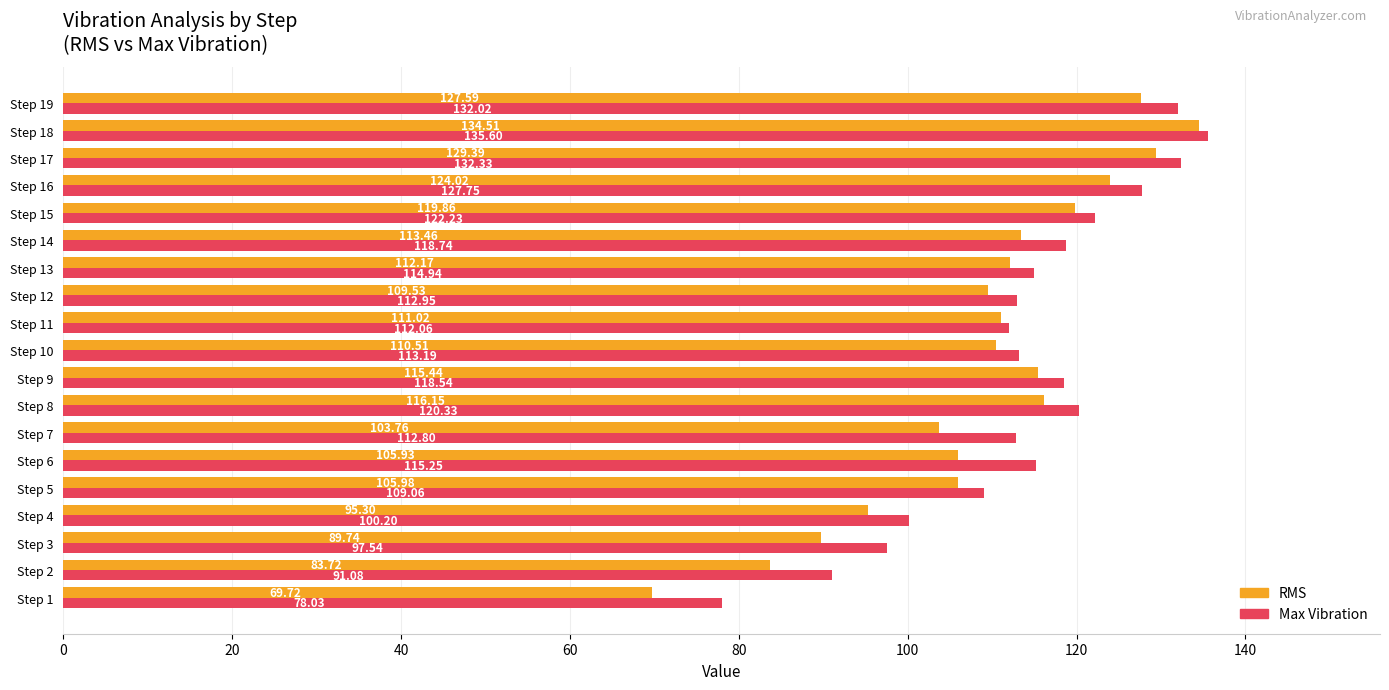

Which series changed the most between Step 8 and Step 11?

Max Vibration